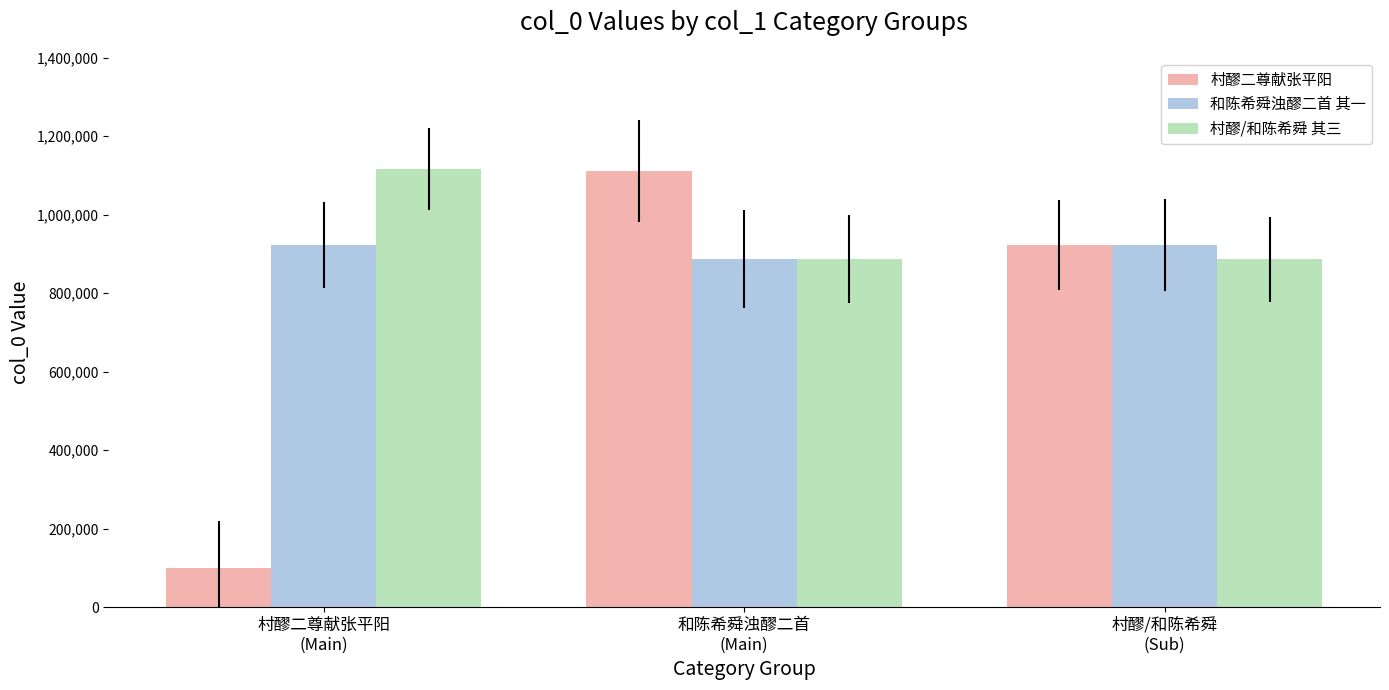

Does the chart contain any negative values?

No